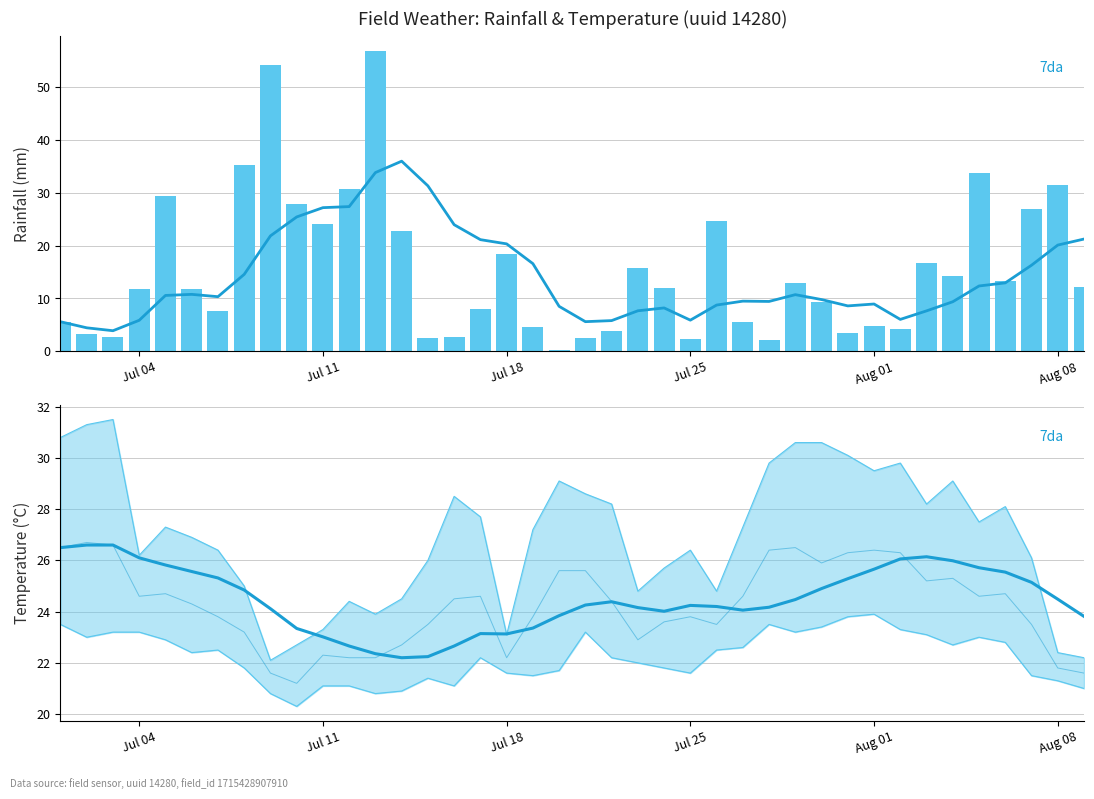

How many values in the max_temp_c series are below 27?

19